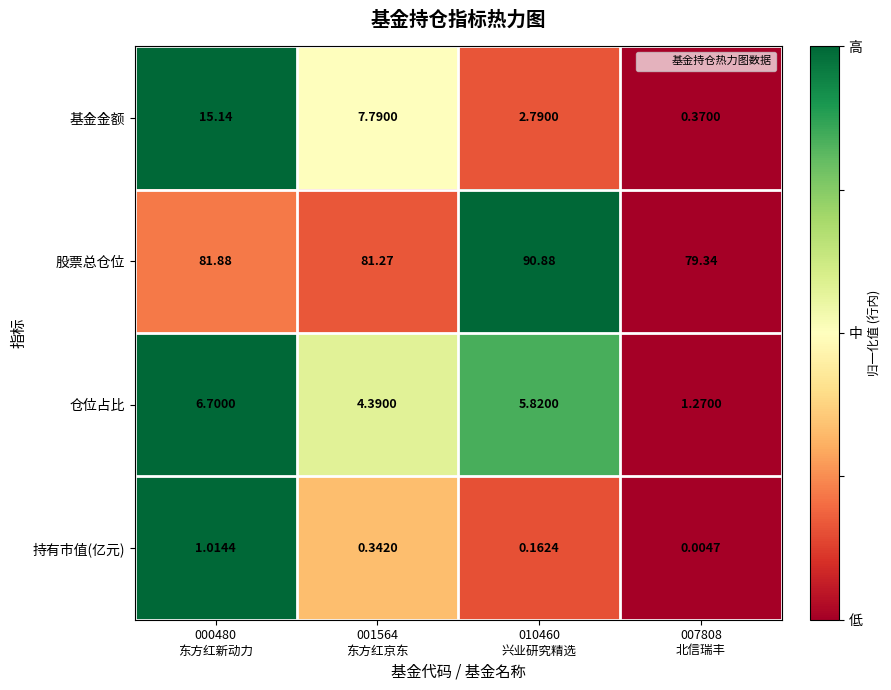

Which series has the widest spread of values?

基金金额